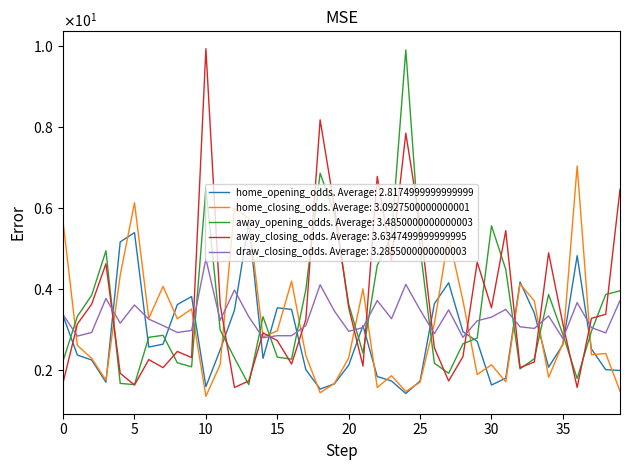

Does the chart have visible grid lines?

No